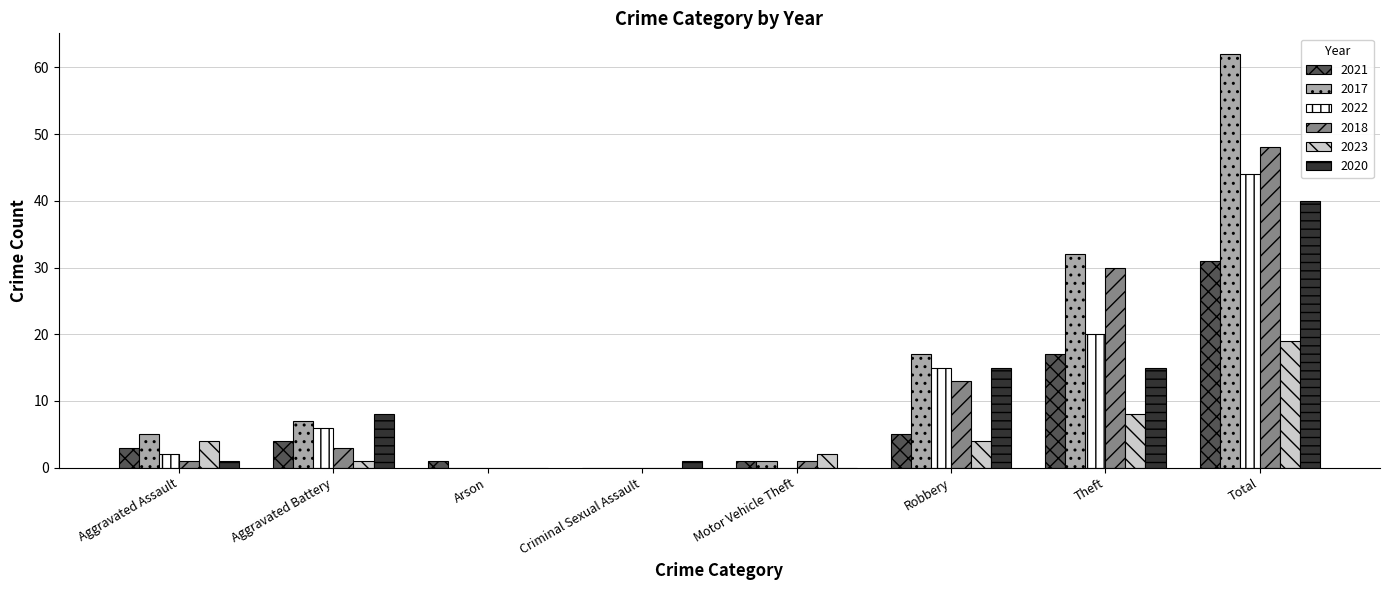

What is the sum of the 2023 values at Criminal Sexual Assault and Motor Vehicle Theft?

2